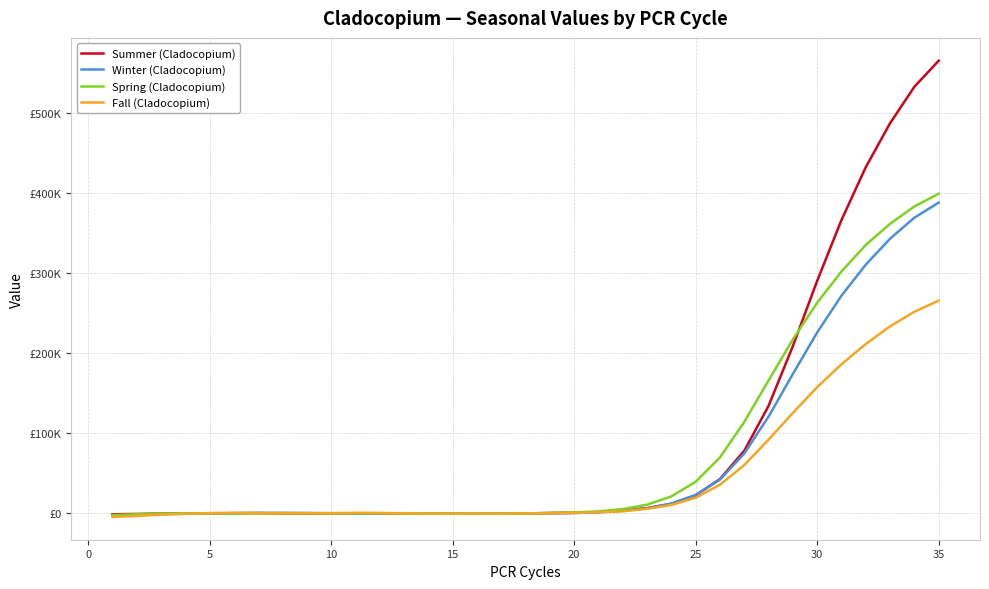

Does the chart display data point markers on the line(s)?

No